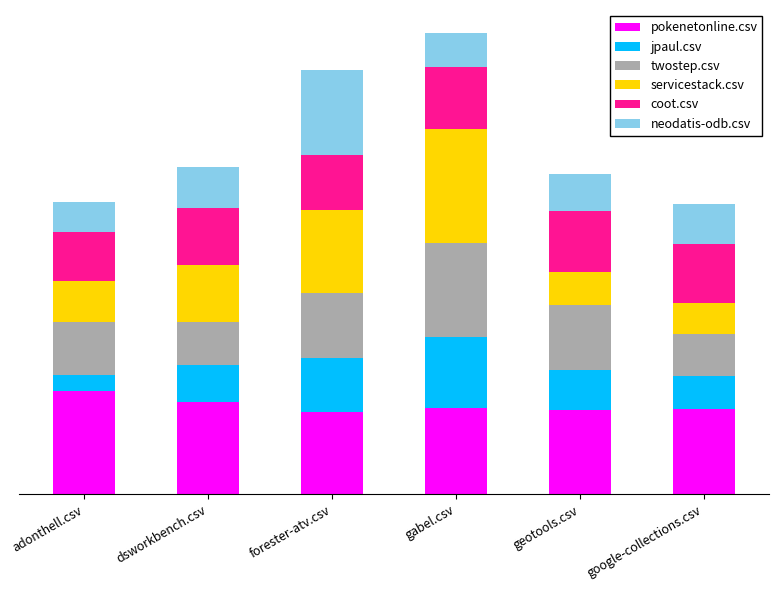

At which label is neodatis-odb.csv closest to 0?

adonthell.csv